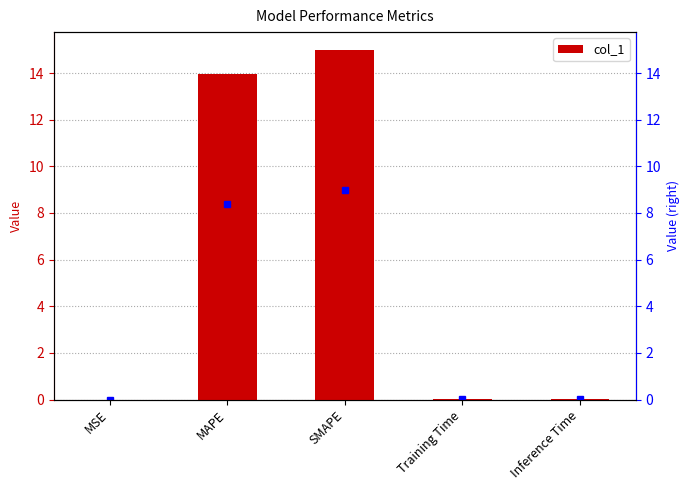

Reading left to right, extract all data points from this chart.

0.0	14.0	15.0	0.0	0.0